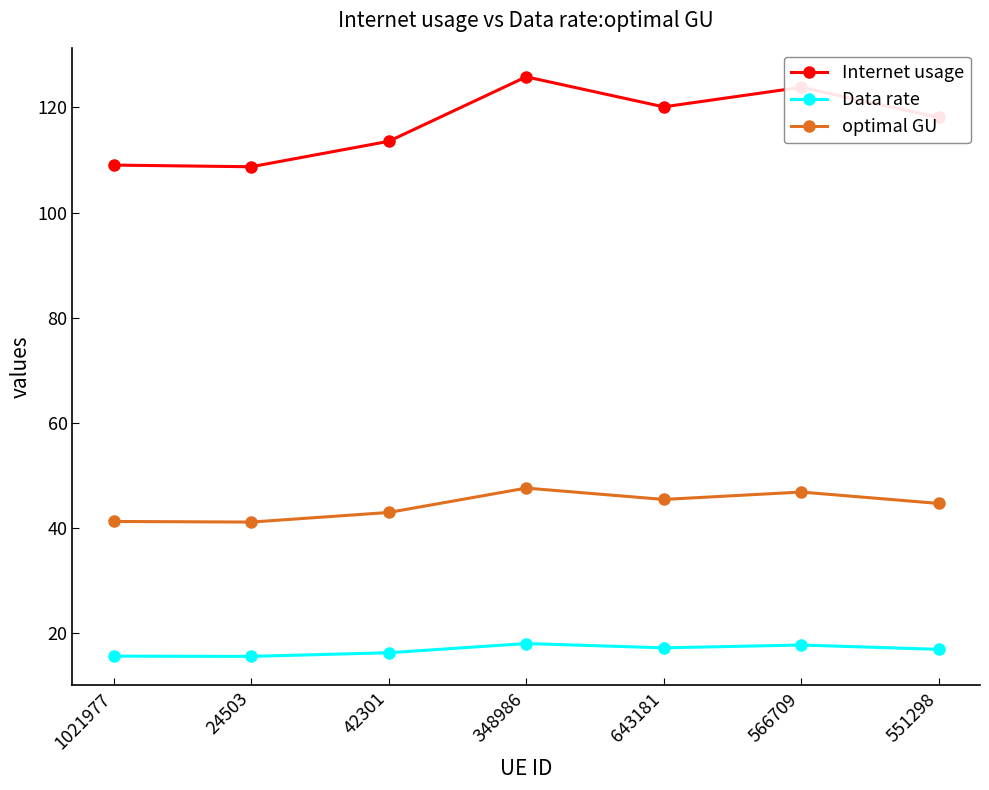

What is the sum of the Internet usage values at 643181 and 42301?

233.7